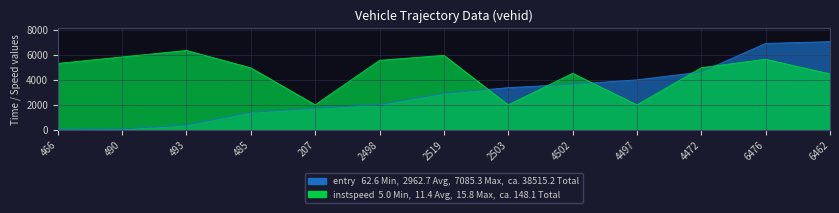

At which category is the sum across all series the highest?

6476